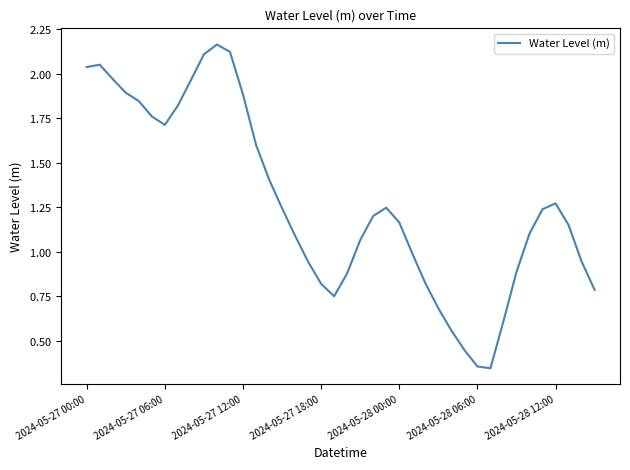

What is the difference between the second highest and second lowest values?

1.8